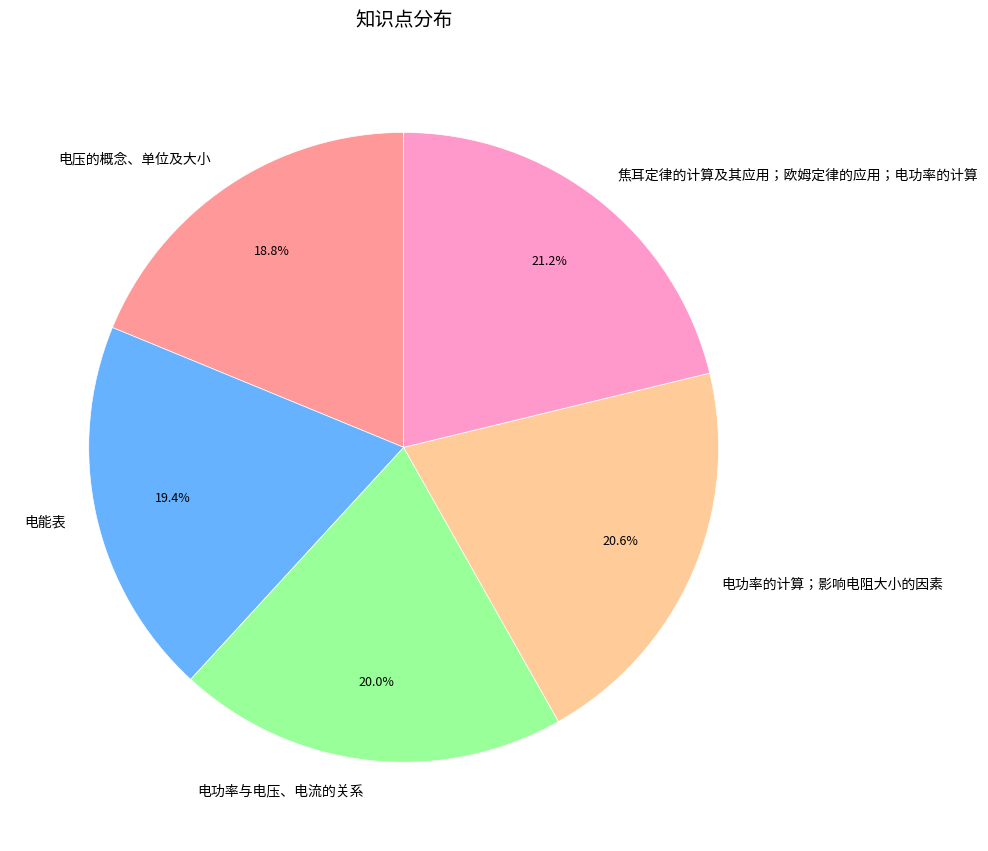

What percentage is the 电功率与电压、电流的关系 slice, to the nearest percent?

20%